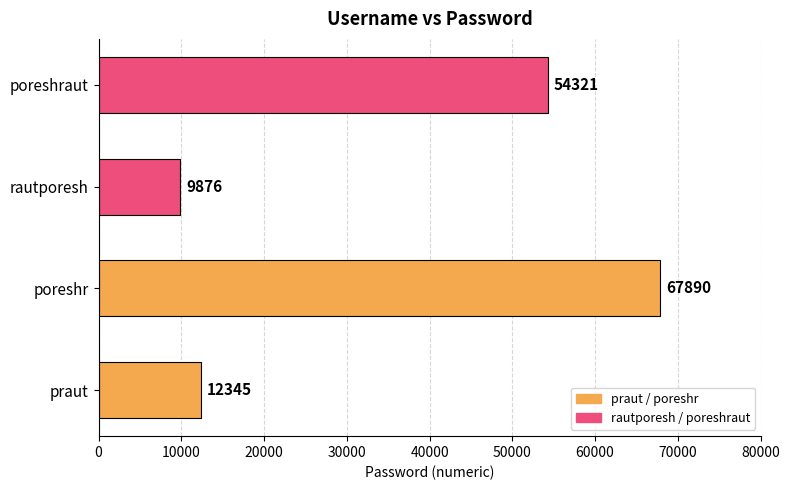

The chart shows a value of 21995 at praut. True or false?

False